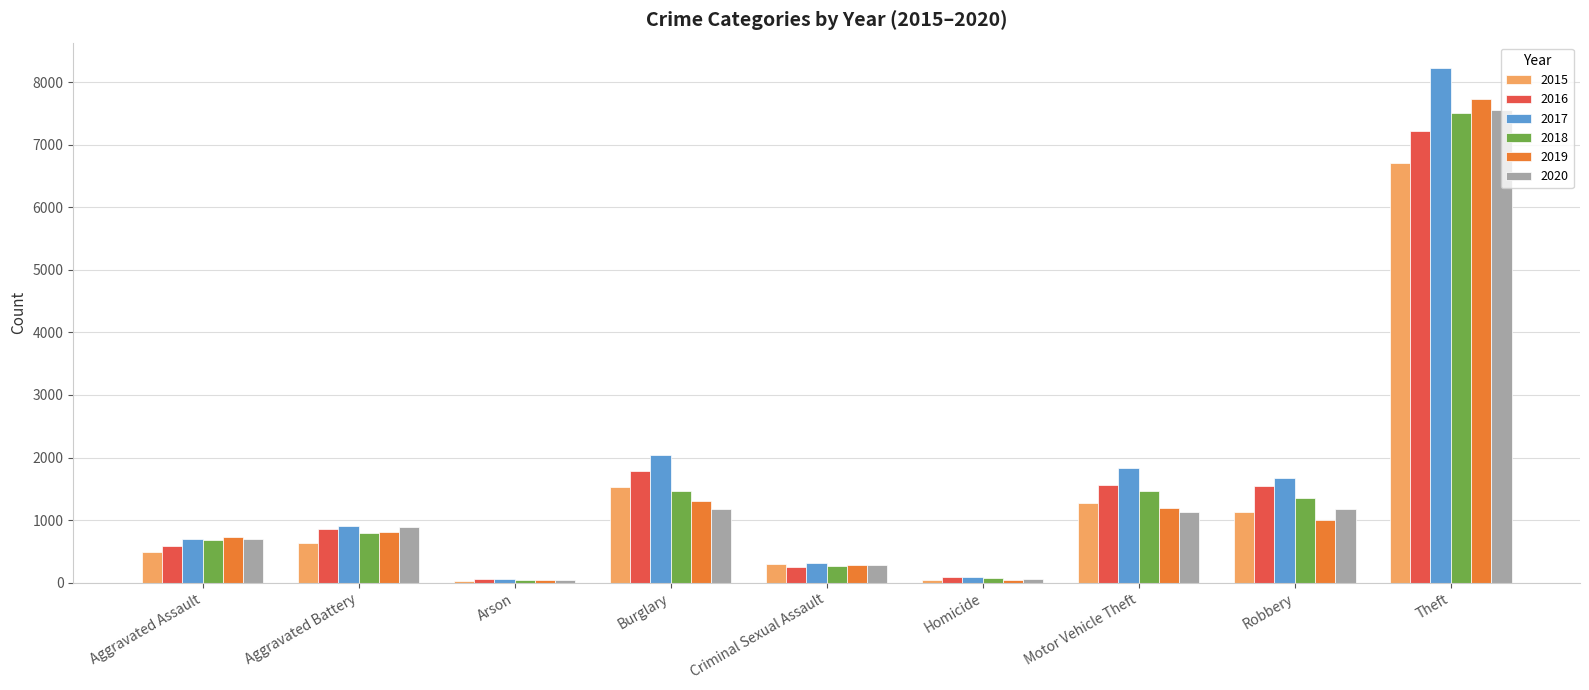

What is the lowest value of the 2015 series?

29